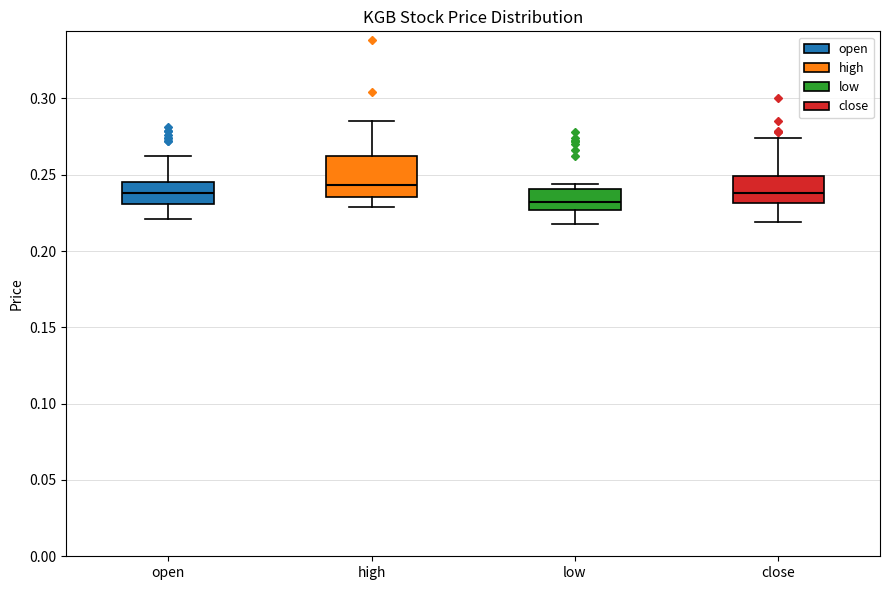

Reading left to right, read every box against the y-axis: the position of its median line, the range the box covers, and the ends of its whiskers. The values are not printed on the chart, so give them approximately, as read against the axis.

open: median 0.240, box 0.230 to 0.245, whiskers 0.220 to 0.260
high: median 0.245, box 0.235 to 0.260, whiskers 0.230 to 0.285
low: median 0.230, box 0.225 to 0.240, whiskers 0.220 to 0.245
close: median 0.240, box 0.230 to 0.250, whiskers 0.220 to 0.275